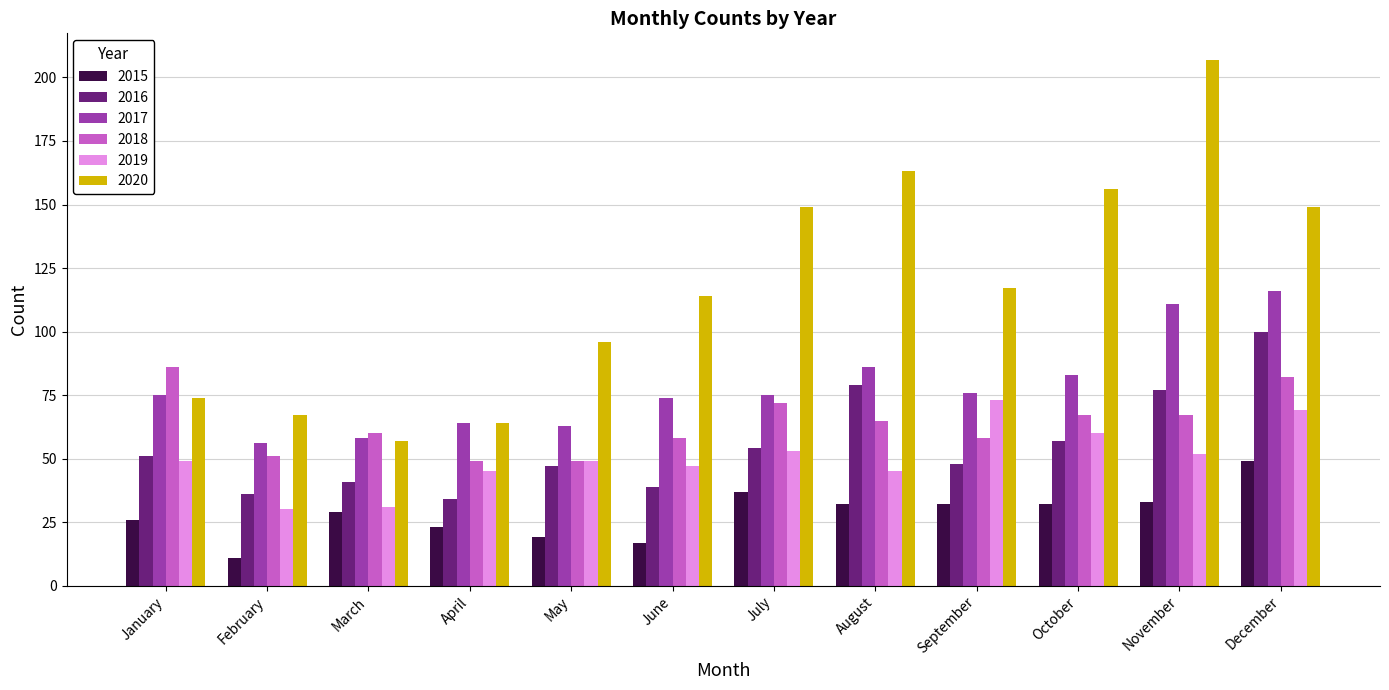

At which category does the chart reach its minimum across all series?

February